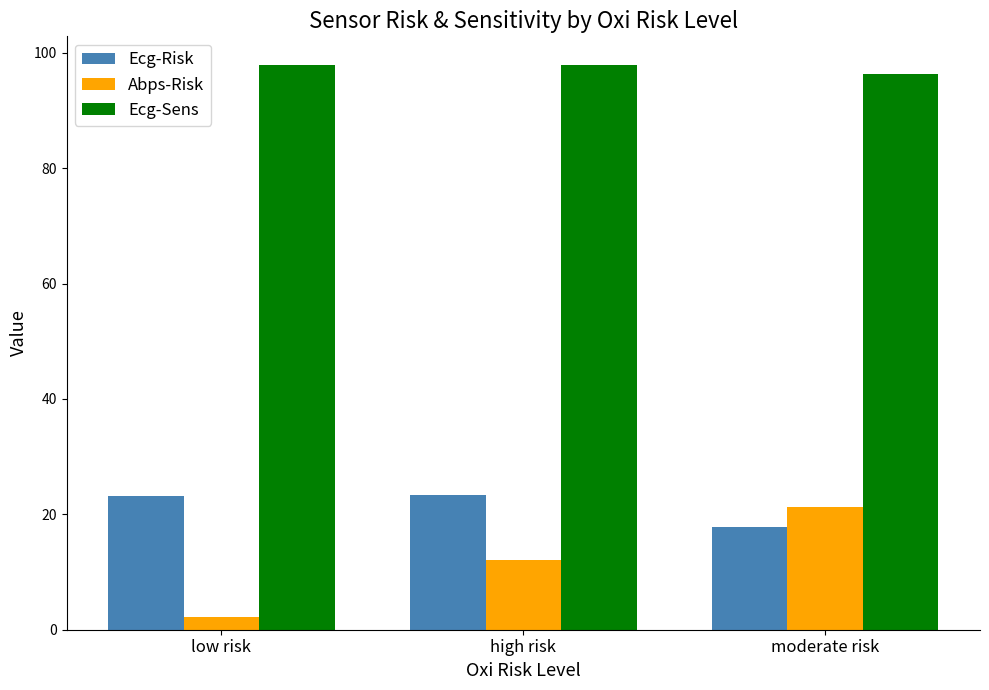

Rank the series by their maximum value, from lowest to highest.

Abps-Risk, Ecg-Risk, Ecg-Sens